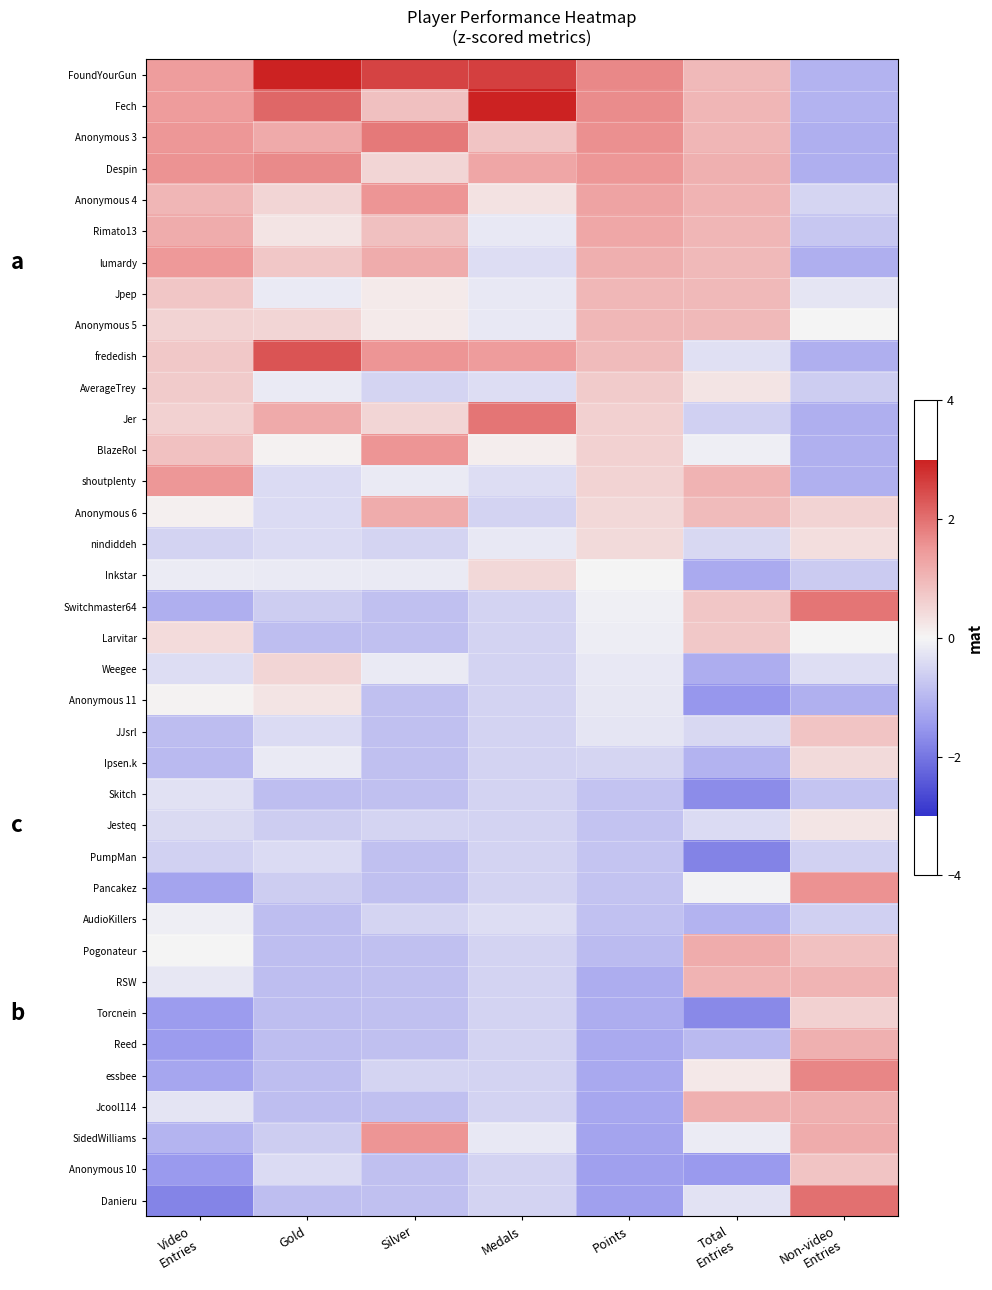

Between Video
Entries and Silver, which is larger?

Silver